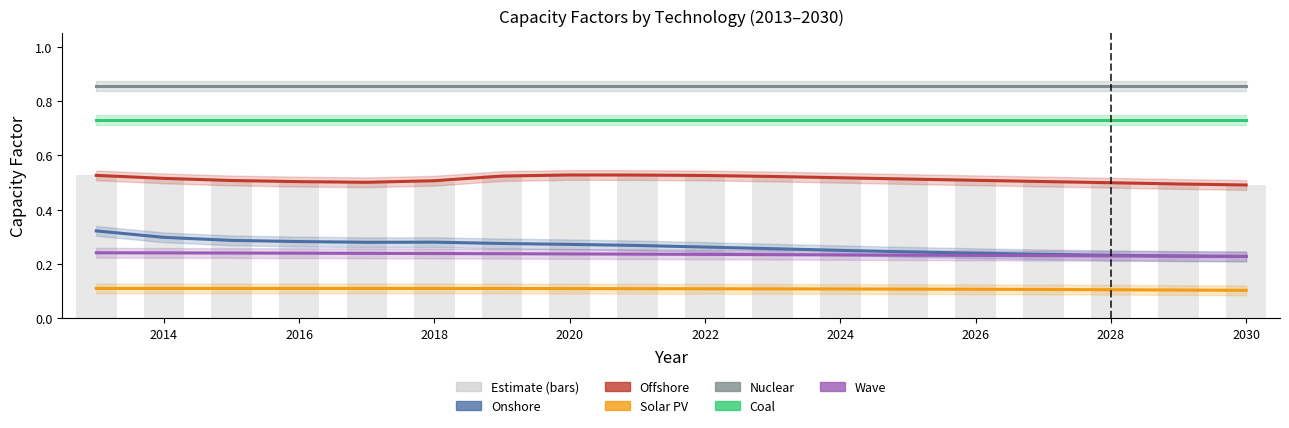

The value of Offshore at 2030 is 0.5. True or false?

True